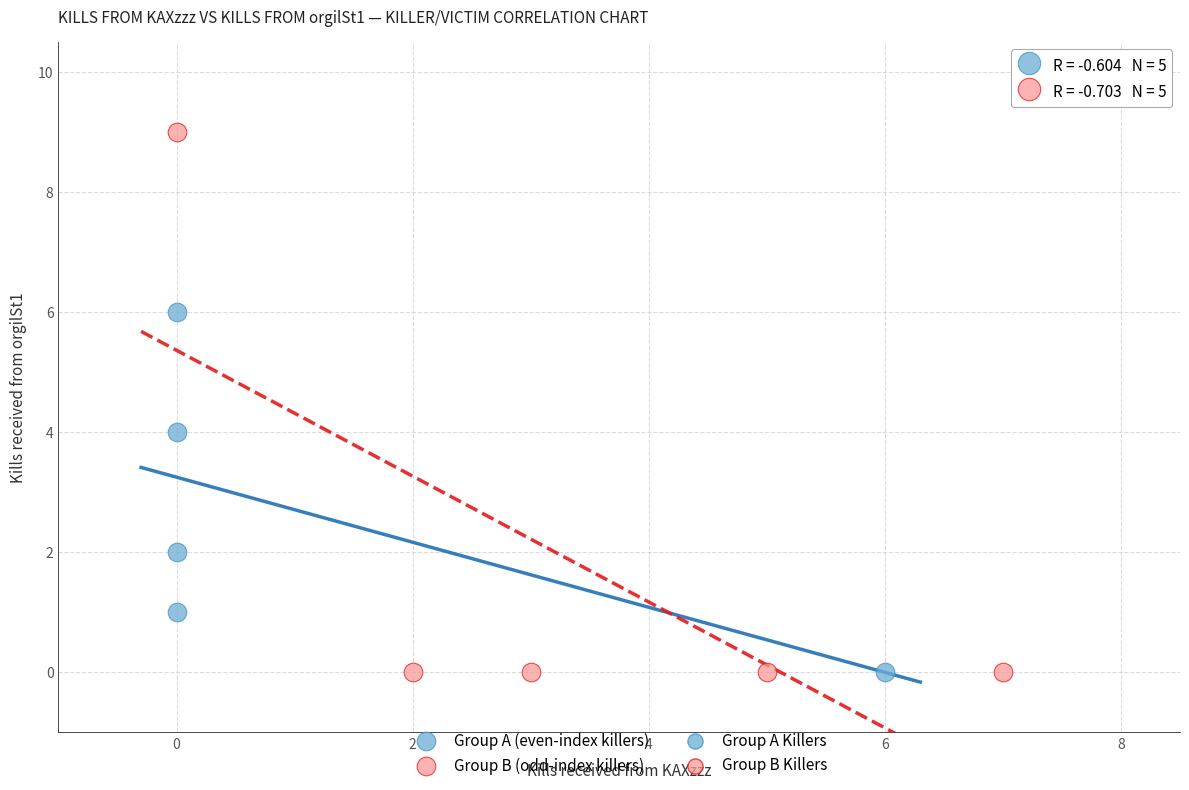

Which series contains the highest Y value?

Group B (odd-index killers)